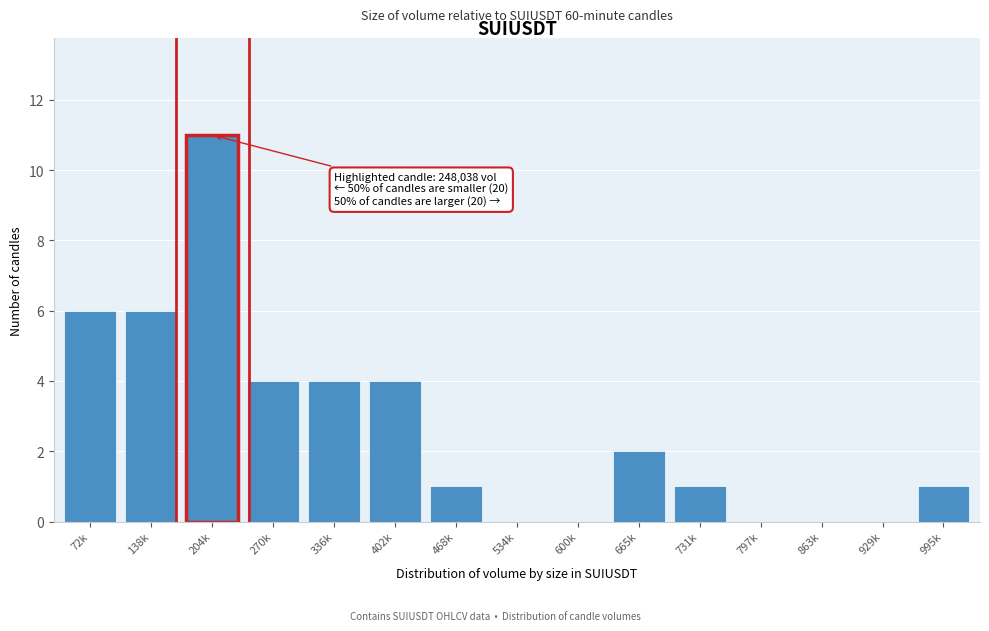

Reading right to left, extract all data points from this chart.

995k=1	929k=0	863k=0	797k=0	731k=1	665k=2	600k=0	534k=0	468k=1	402k=4	336k=4	270k=4	204k=11	138k=6	72k=6